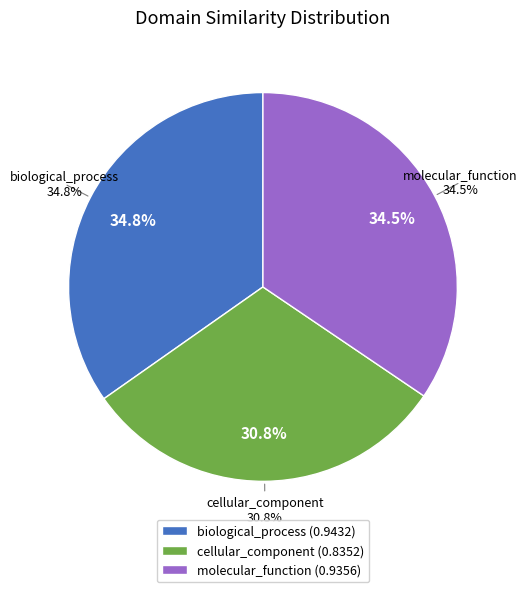

Does molecular_function represent more than half of the total?

No